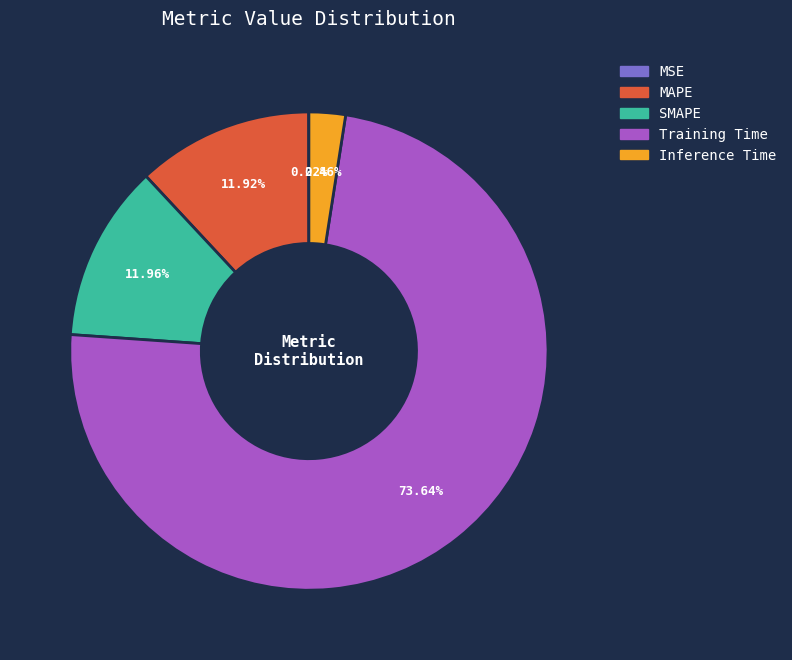

Does MAPE represent more than half of the total?

No